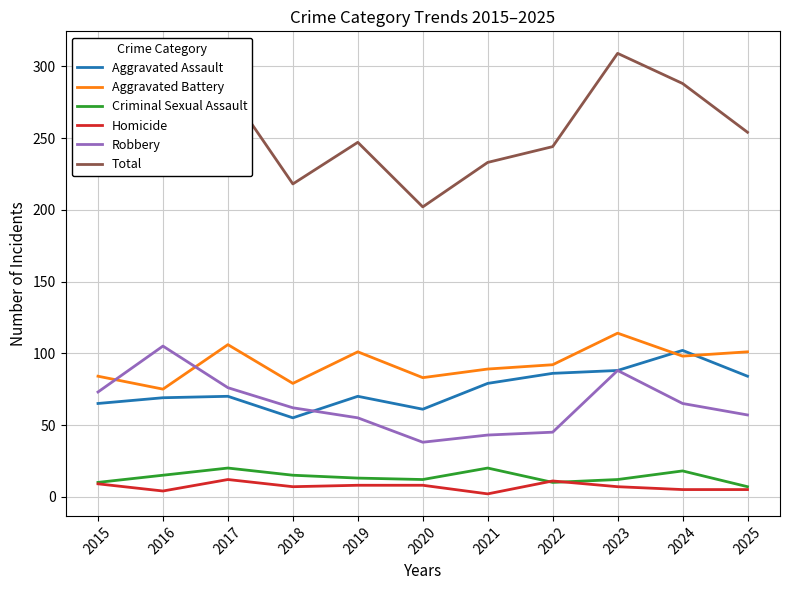

In Criminal Sexual Assault, how many points are lower than both neighbors (excluding endpoints)?

2